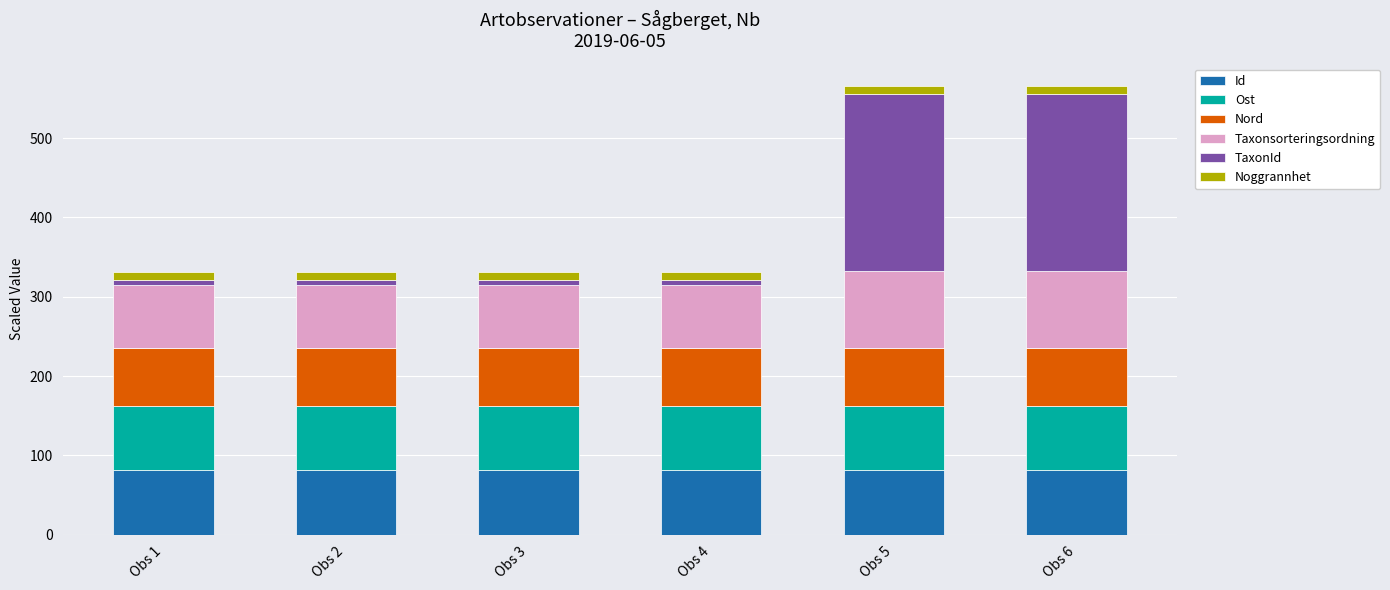

What is the minimum value for Id?

81.0